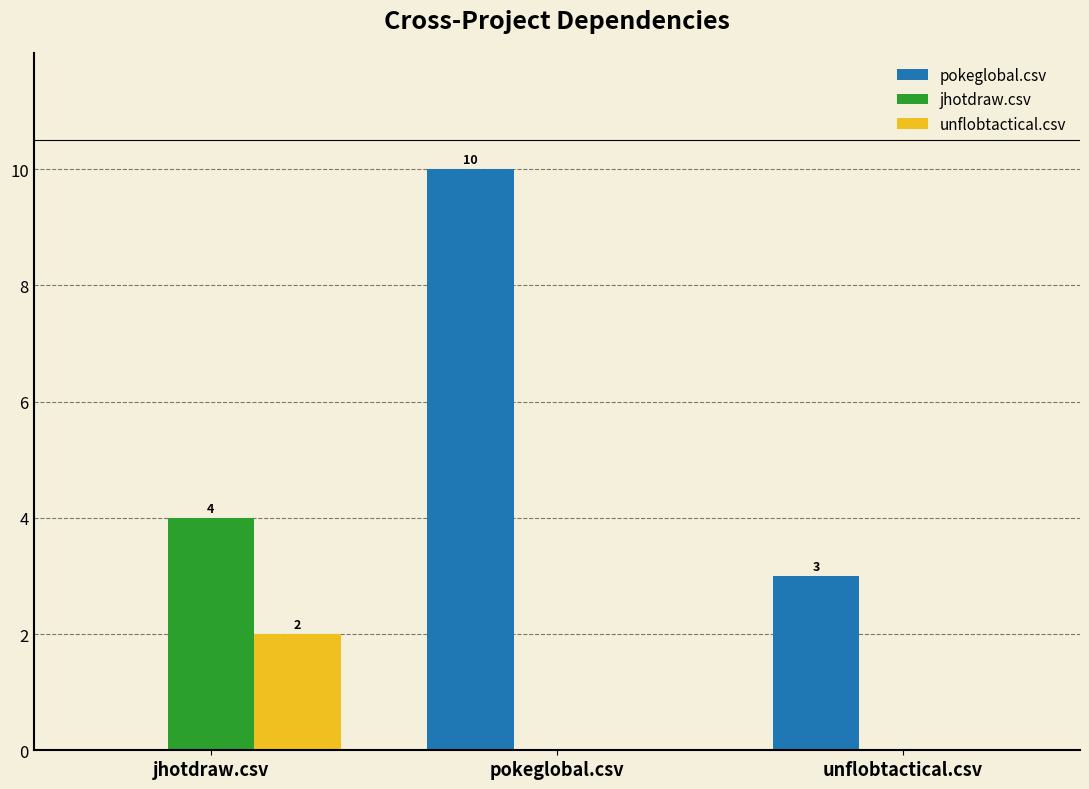

Which series has the widest spread of values?

pokeglobal.csv